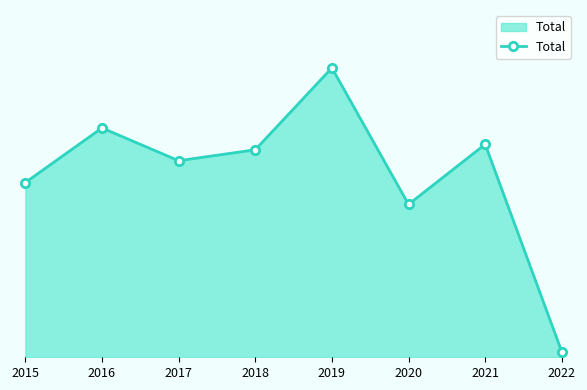

At which category does the chart reach its minimum across all series?

2022